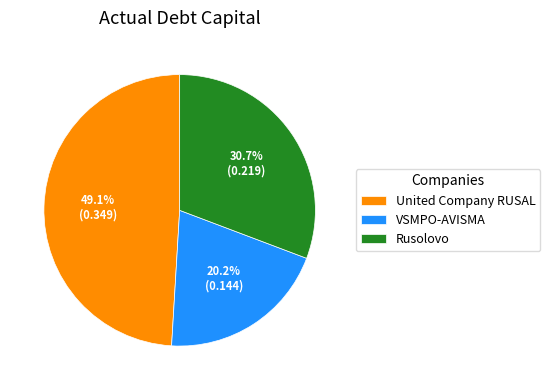

Which has a higher value, United Company RUSAL or Rusolovo?

United Company RUSAL